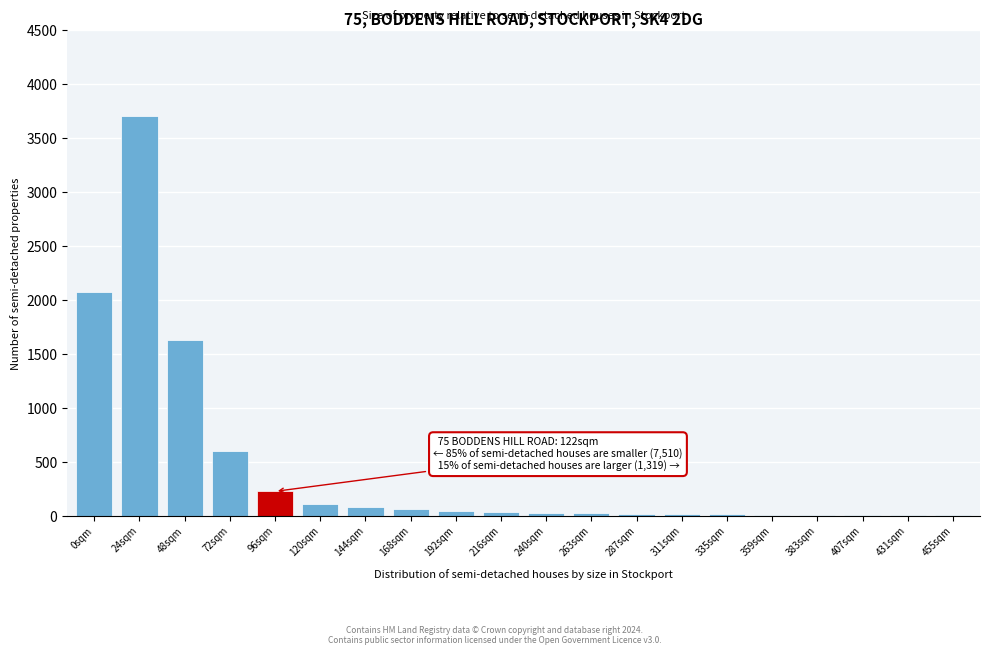

The chart shows a value of 225 at 96sqm. True or false?

True